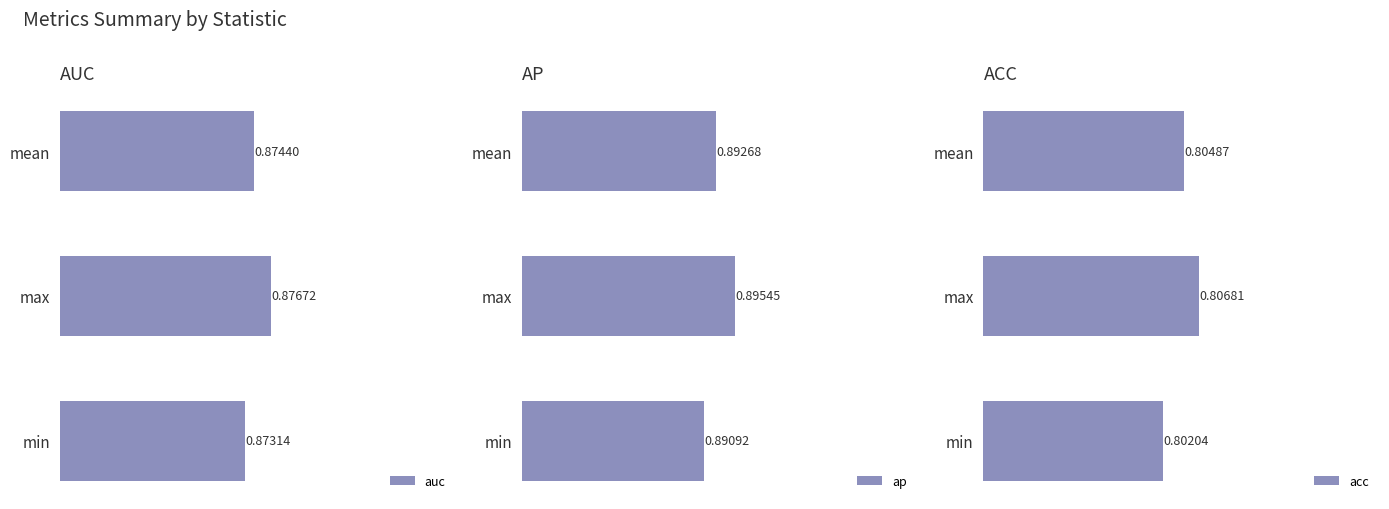

How many distinct data groups are displayed?

3